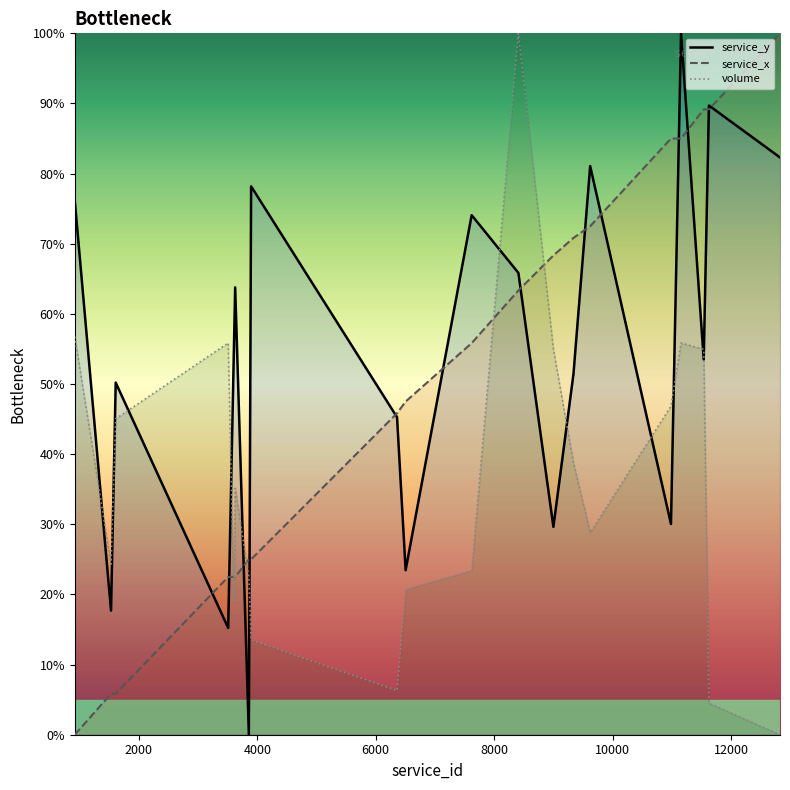

What is the difference between the second highest and second lowest values in the service_x series?

83.3